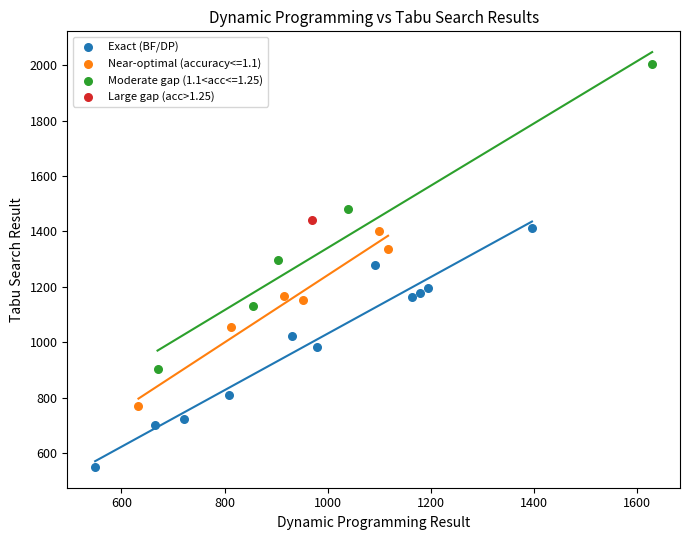

What are all the series names shown in the legend?

Exact (BF/DP), Near-optimal (accuracy<=1.1), Moderate gap (1.1<acc<=1.25), Large gap (acc>1.25)